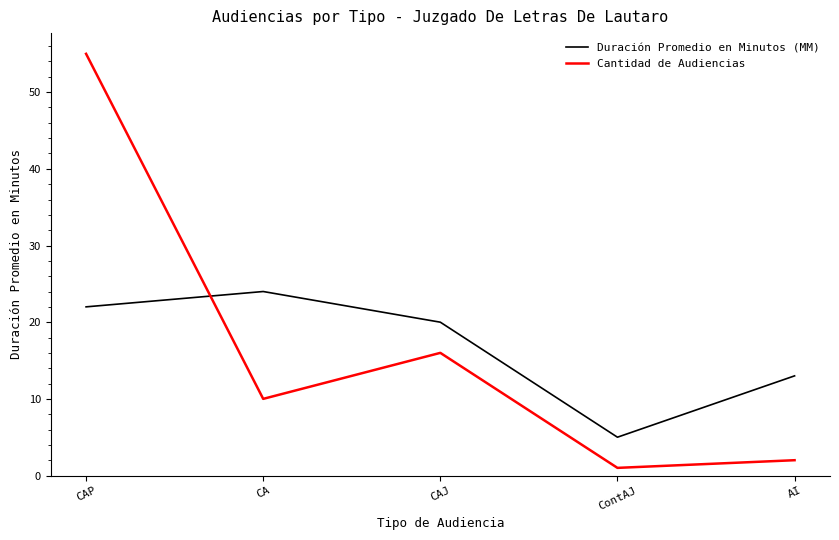

Which category has the highest value in the Cantidad de Audiencias series?

CAP